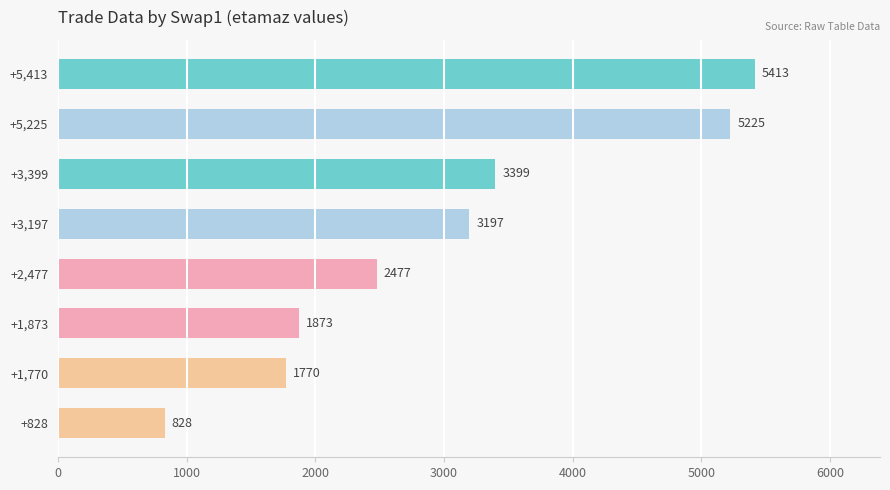

List the labels in order of value, smallest first.

+828, +1,770, +1,873, +2,477, +3,197, +3,399, +5,225, +5,413